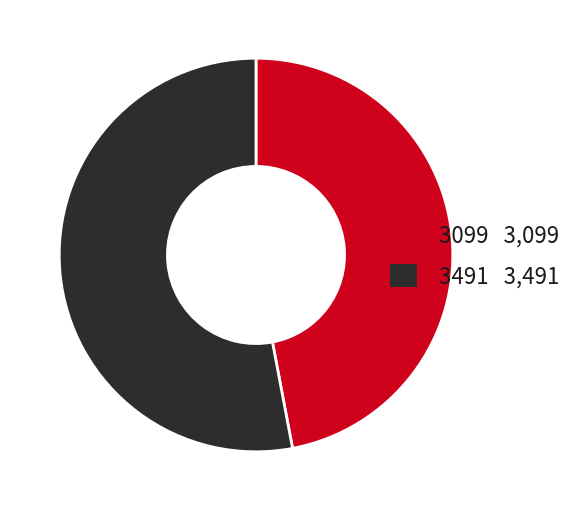

Is the sum of 3099 and 3491 greater than half?

Yes